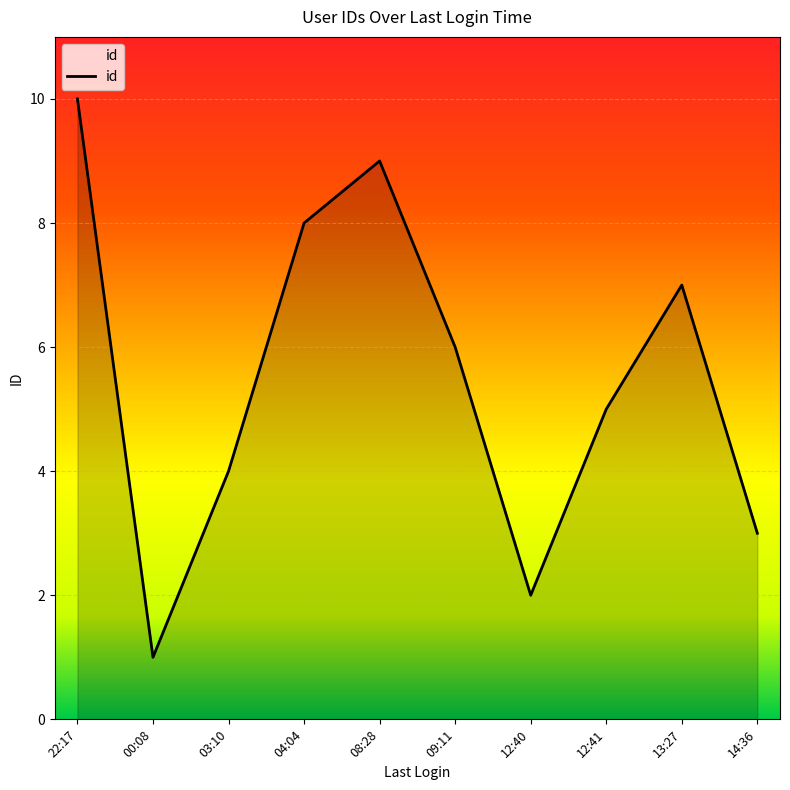

What is the difference between the maximum and minimum values?

9